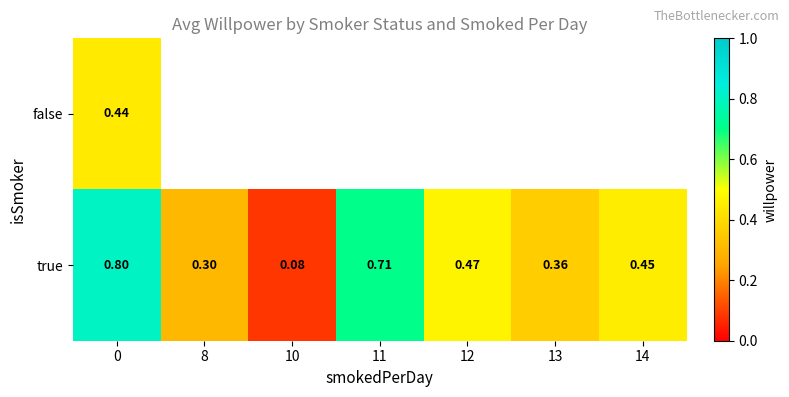

At 0, list the series in order from smallest to largest.

false, true